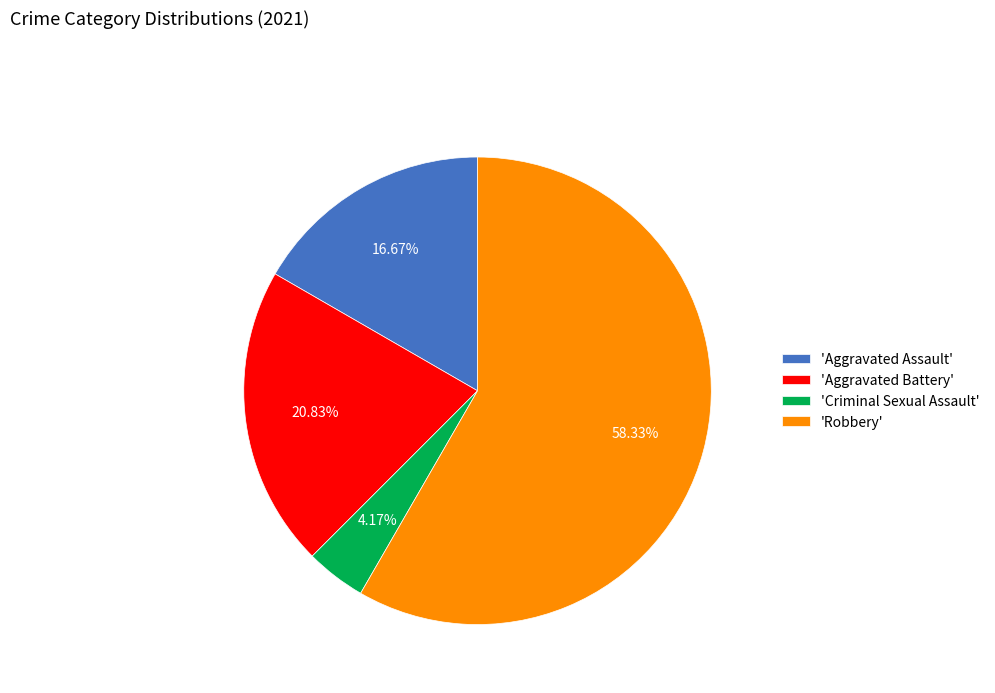

Which has a higher value, 'Aggravated Assault' or 'Robbery'?

'Robbery'